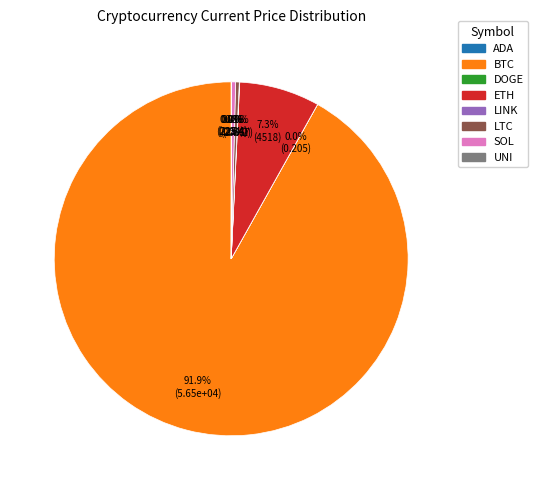

Does any single category account for the majority?

Yes